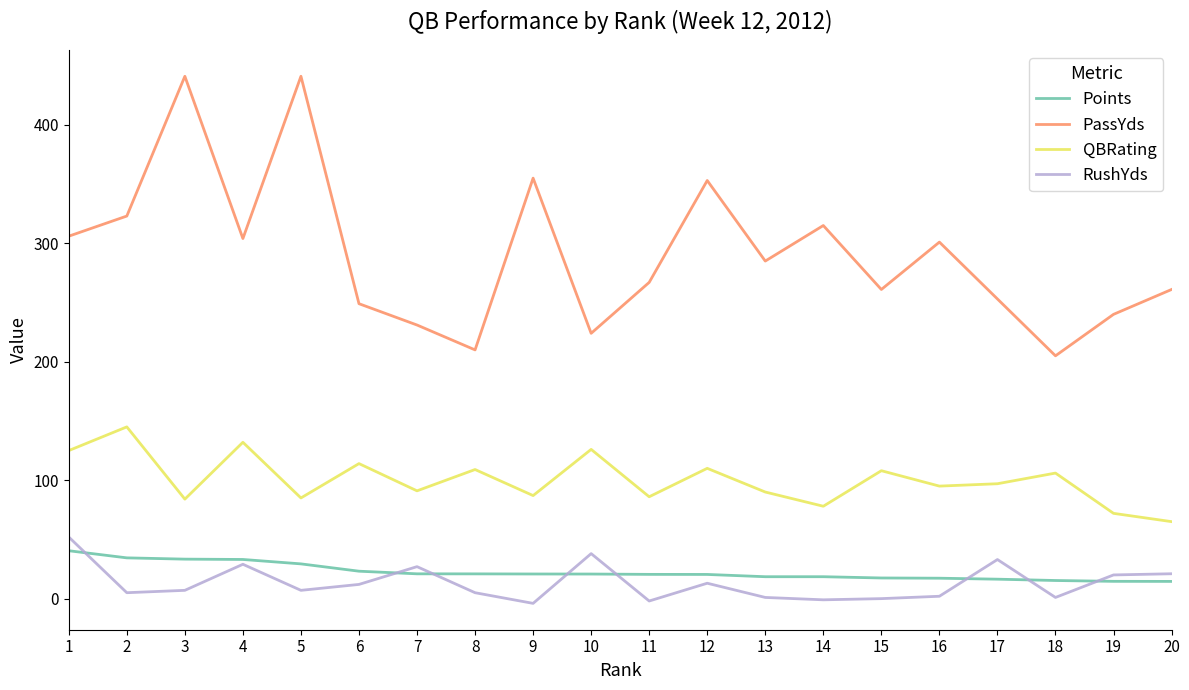

List the series in order of their peak value, lowest first.

Points, RushYds, QBRating, PassYds